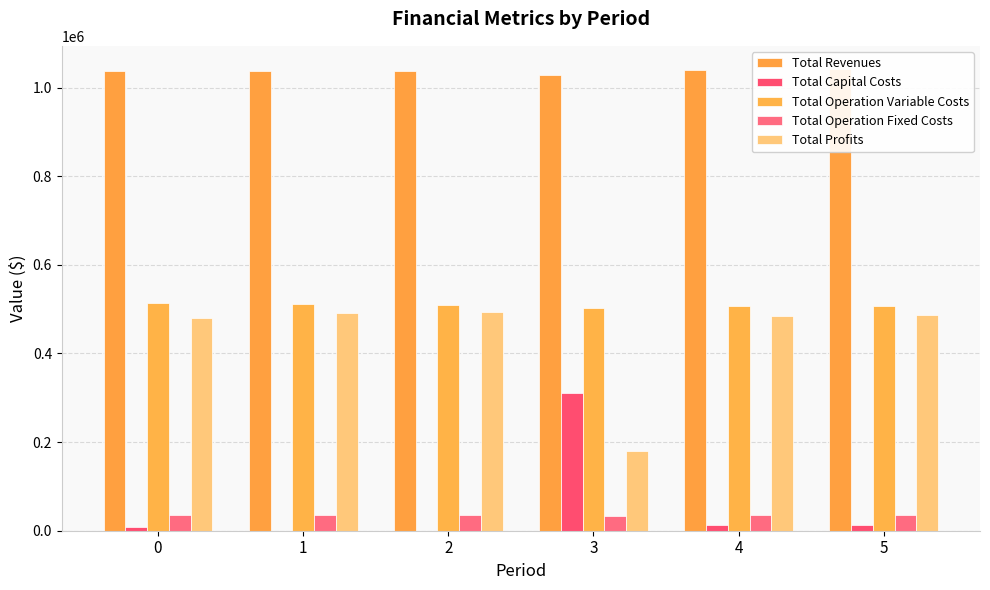

True or false: Total Revenues has a value of 1481921.1 at 1.

False